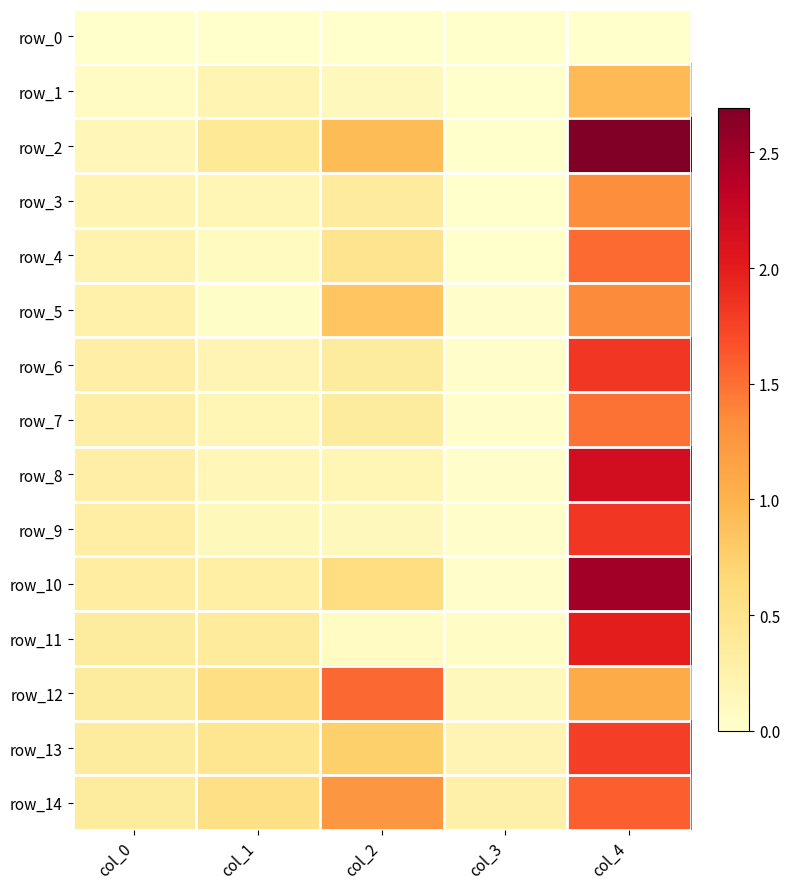

What is the greatest value displayed?

2.7